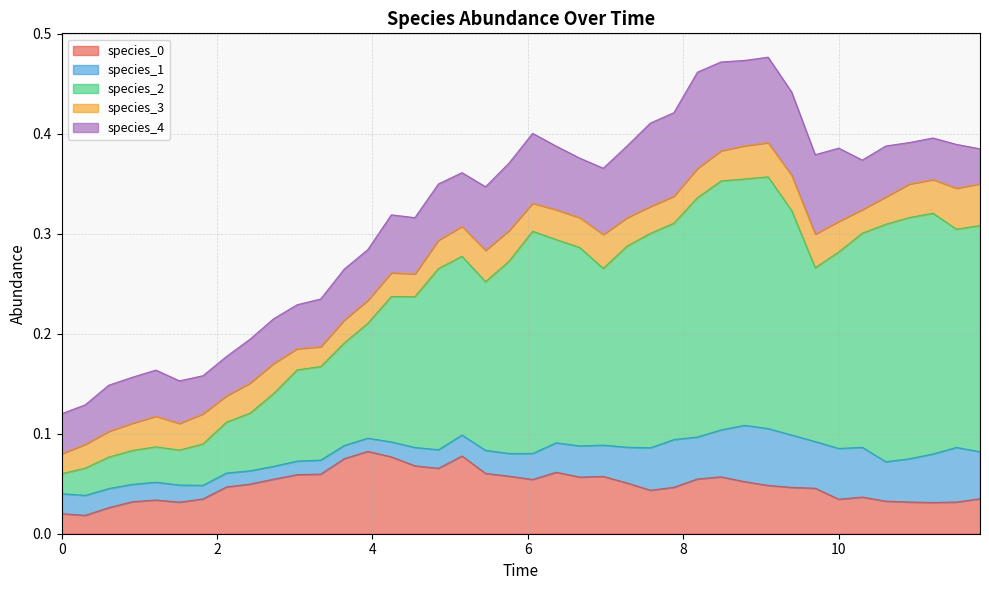

In species_1, how many points are higher than both neighbors (excluding endpoints)?

8